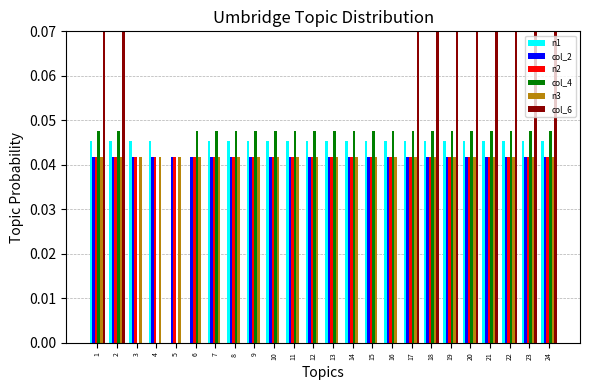

Rank the categories by col_6 value from highest to lowest.

1, 2, 17, 18, 19, 20, 21, 22, 23, 24, 3, 4, 5, 6, 7, 8, 9, 10, 11, 12, 13, 14, 15, 16